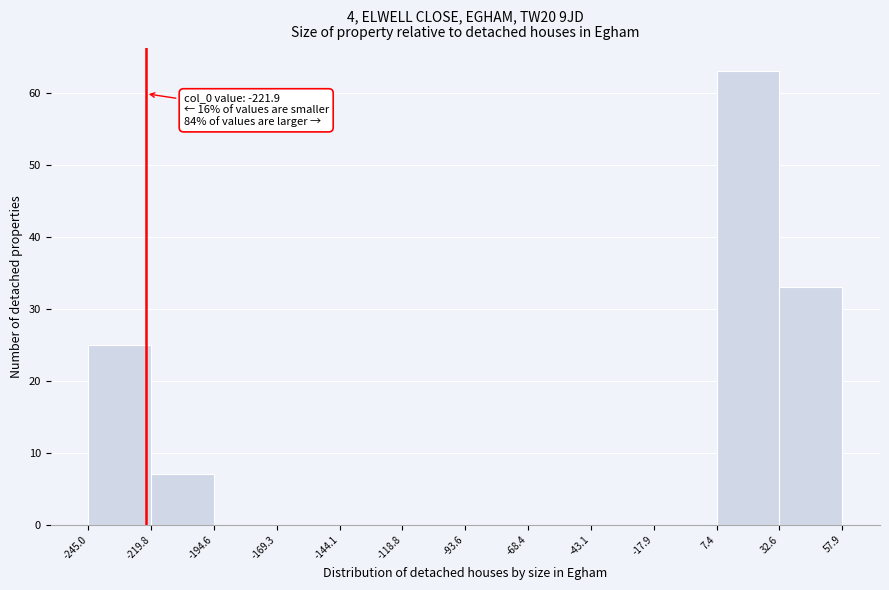

Which range on the x-axis has the tallest bar?

7.4 to 32.6